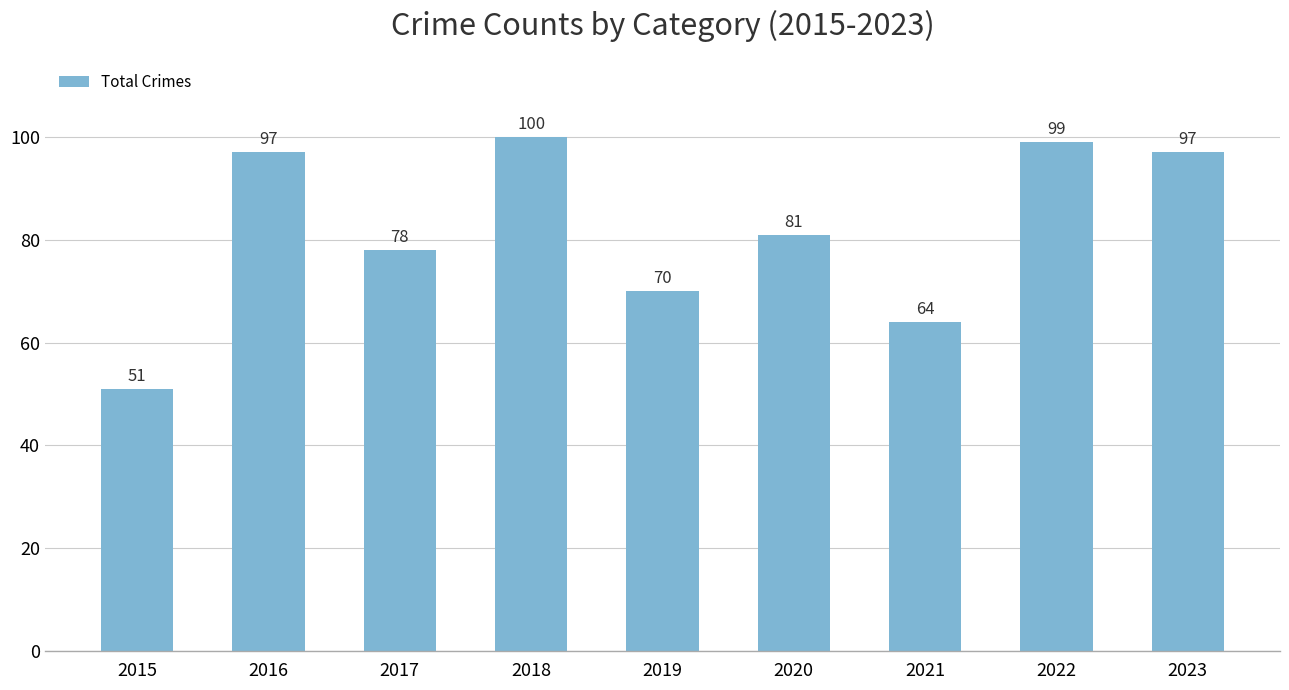

What is the value of the 1st bar from the left?

51